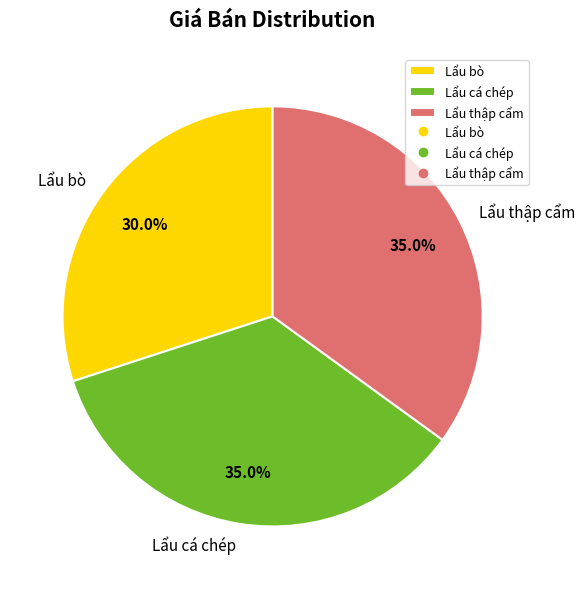

To the nearest percent, what percentage of the pie is Lẩu cá chép?

35%